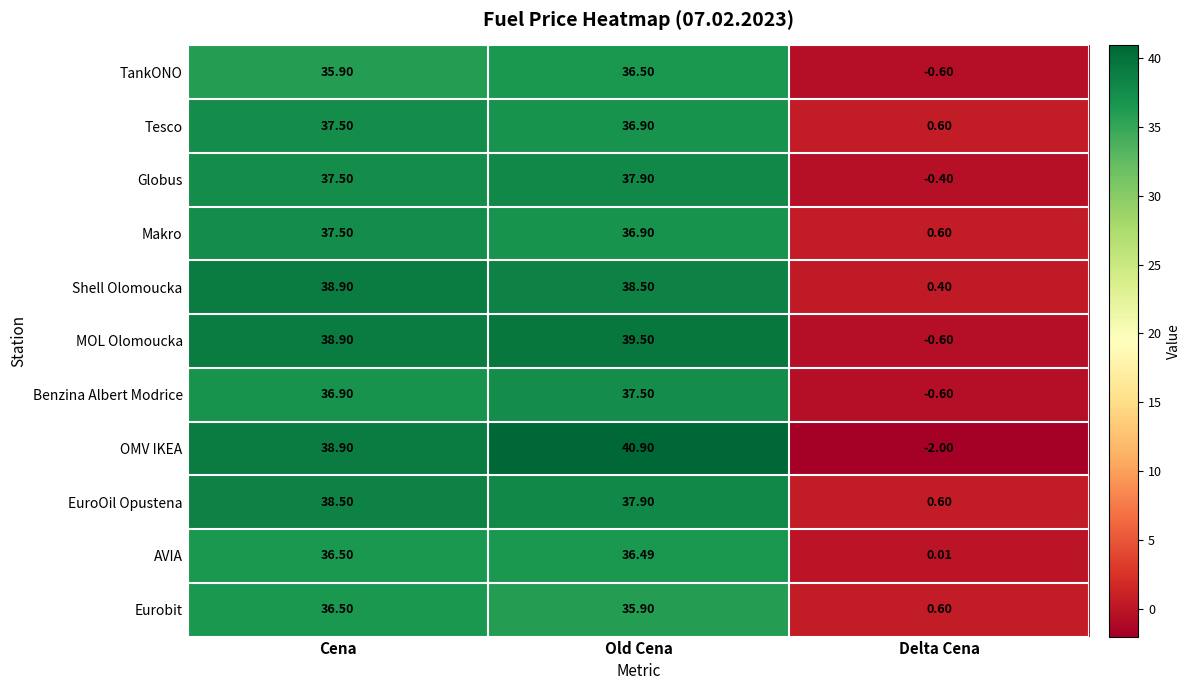

What is the total value across all series at Cena?

413.5